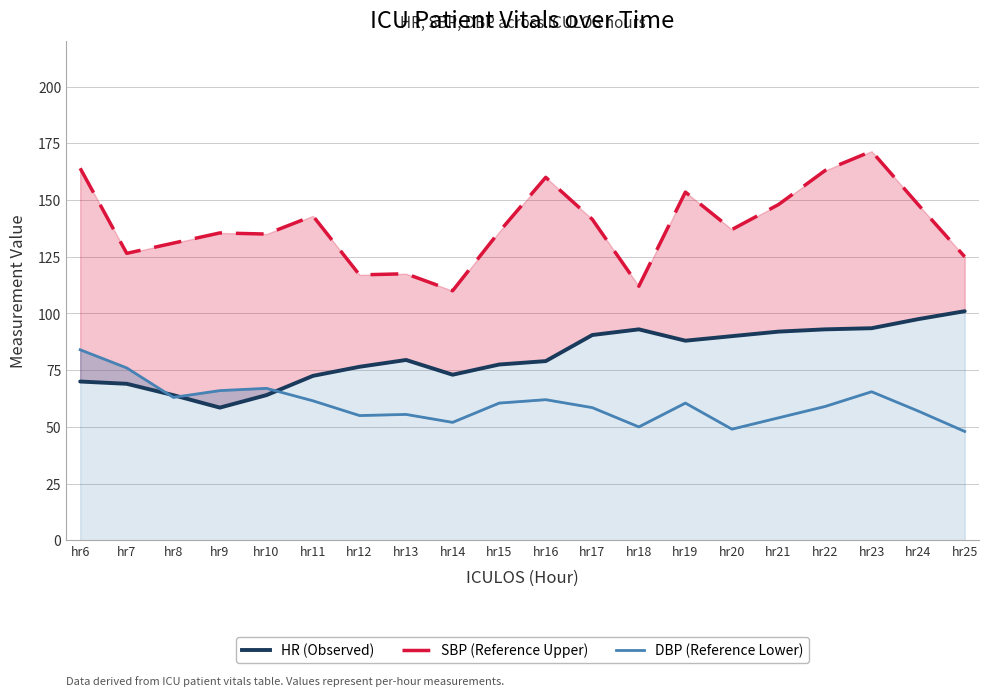

What are all the series names shown in the legend?

HR (Observed), SBP (Reference Upper), DBP (Reference Lower)